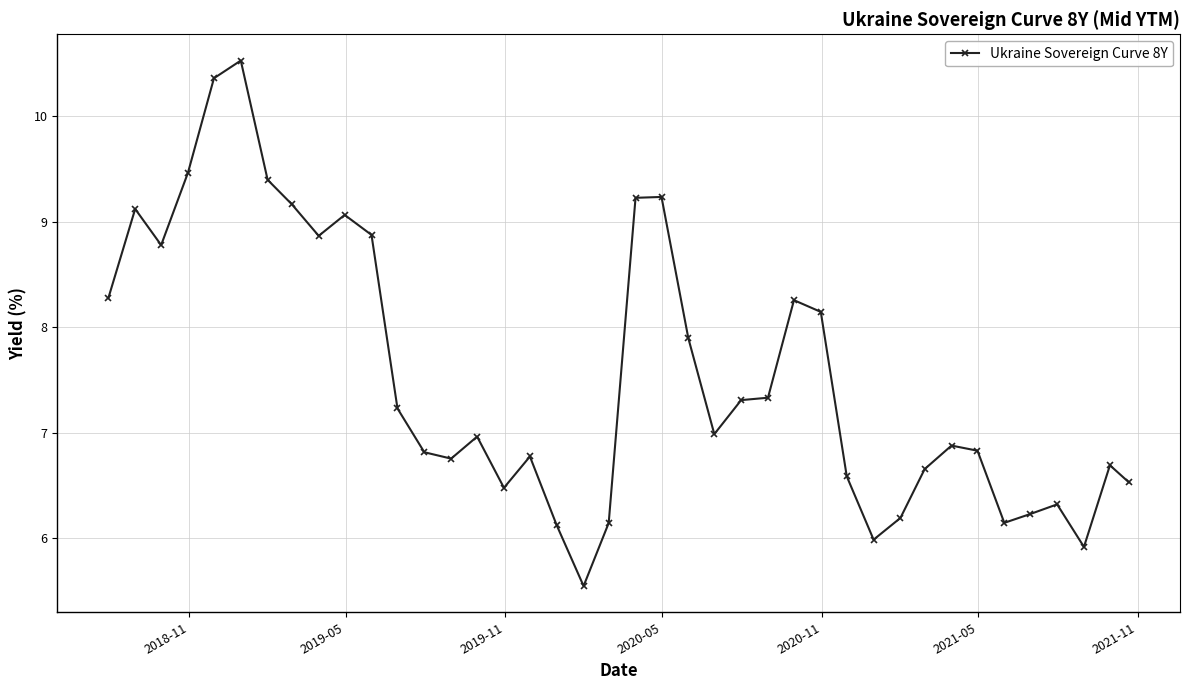

True or false: there are more than 2 points higher than both neighbors.

True